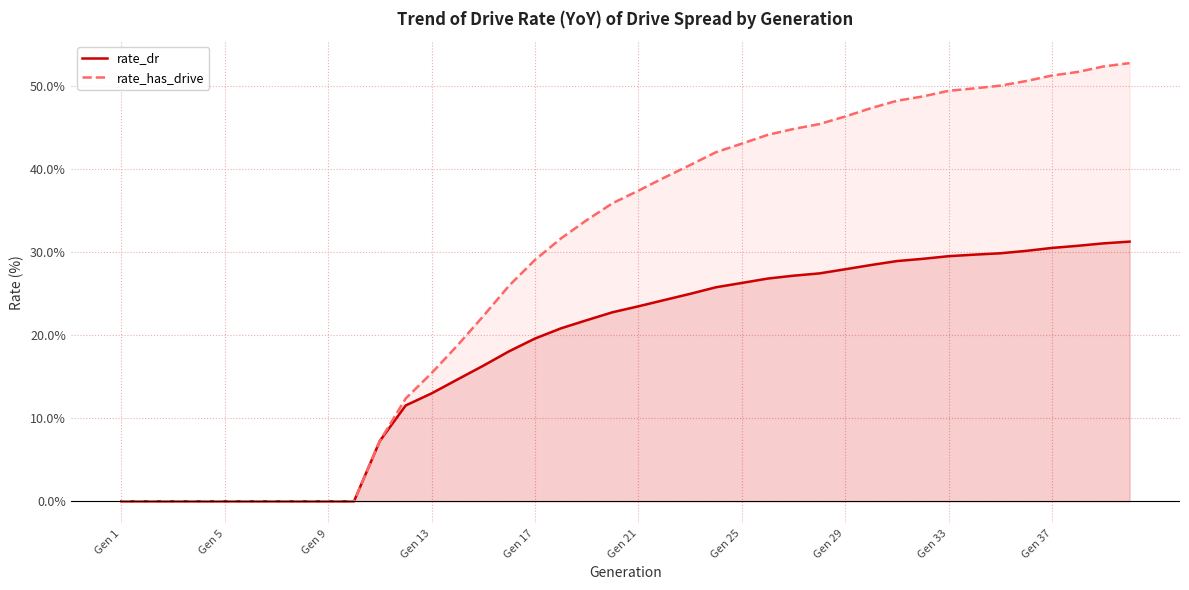

Is it true that rate_dr equals 26.3 at Gen 25?

True